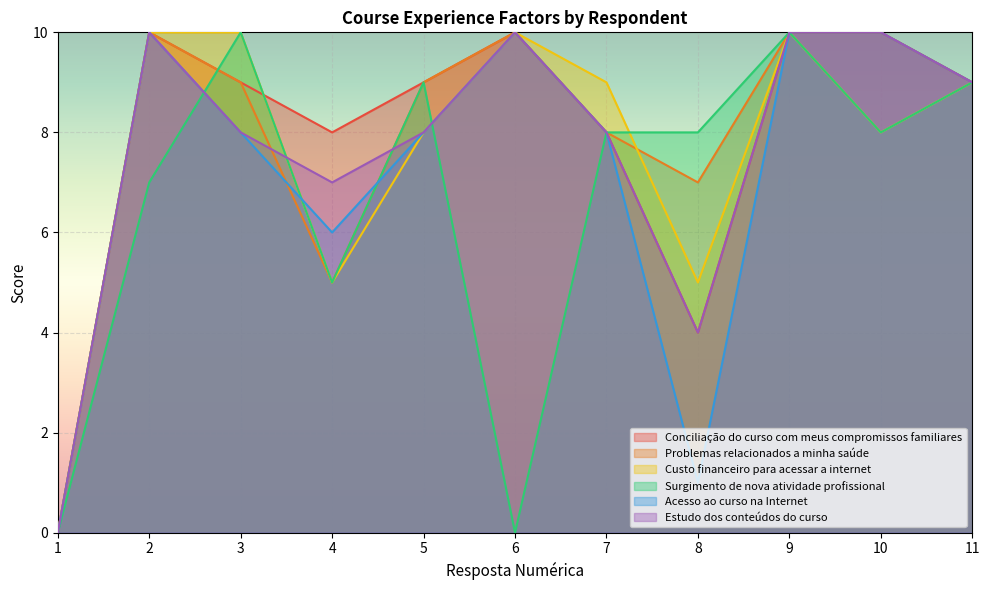

Is it true that Surgimento de nova atividade profissional equals 5 at 6?

False